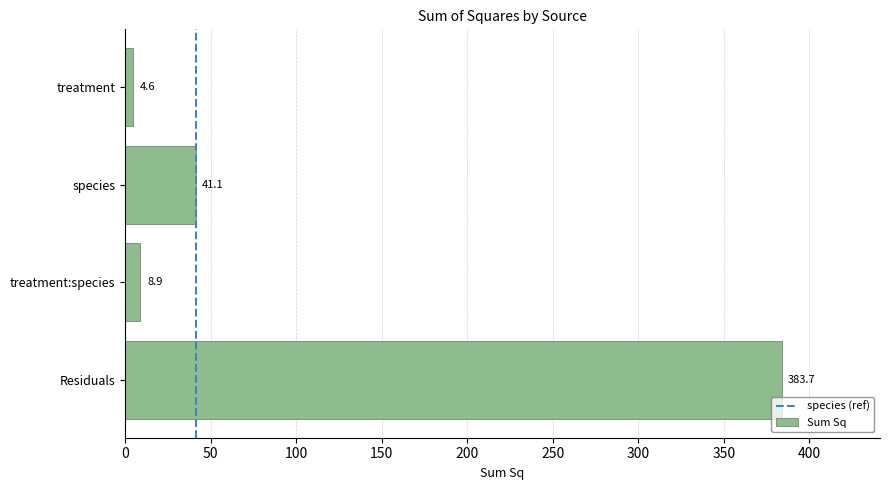

What is the average value?

109.6